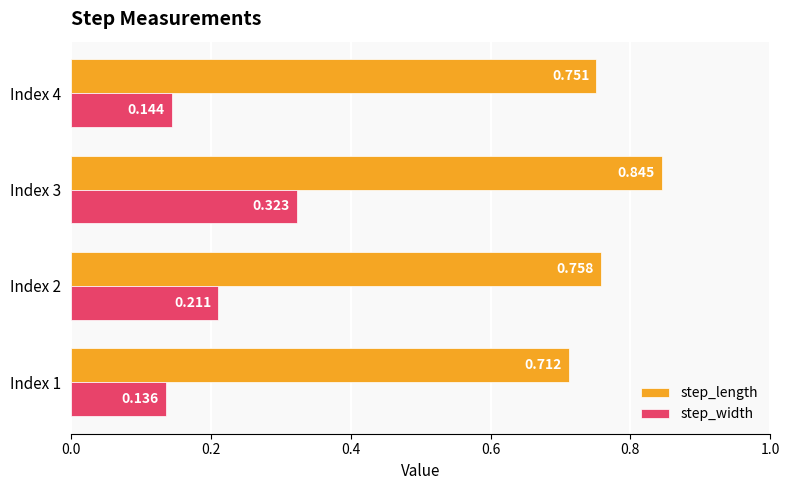

Which series has the widest spread of values?

step_width